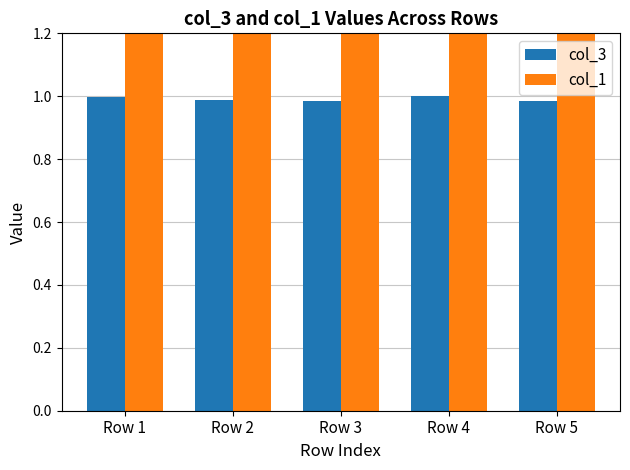

Between Row 1 and Row 2, which series saw the biggest shift?

col_3